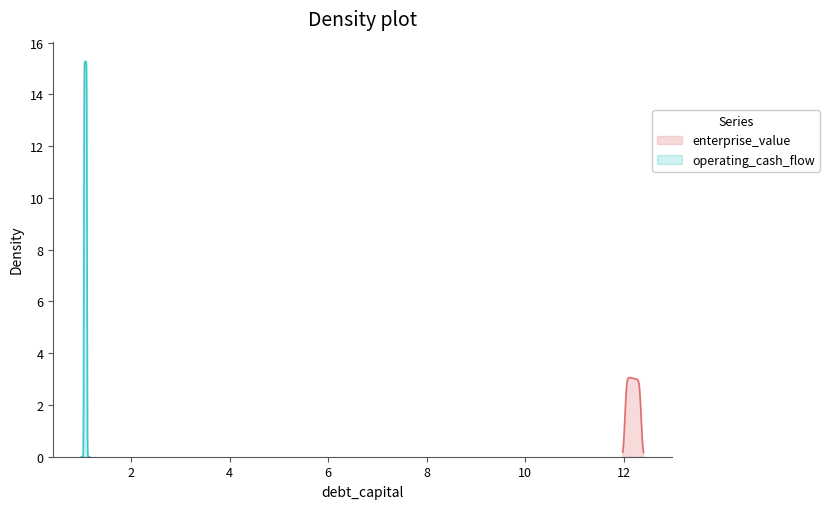

What is the maximum value for enterprise_value?

3.1